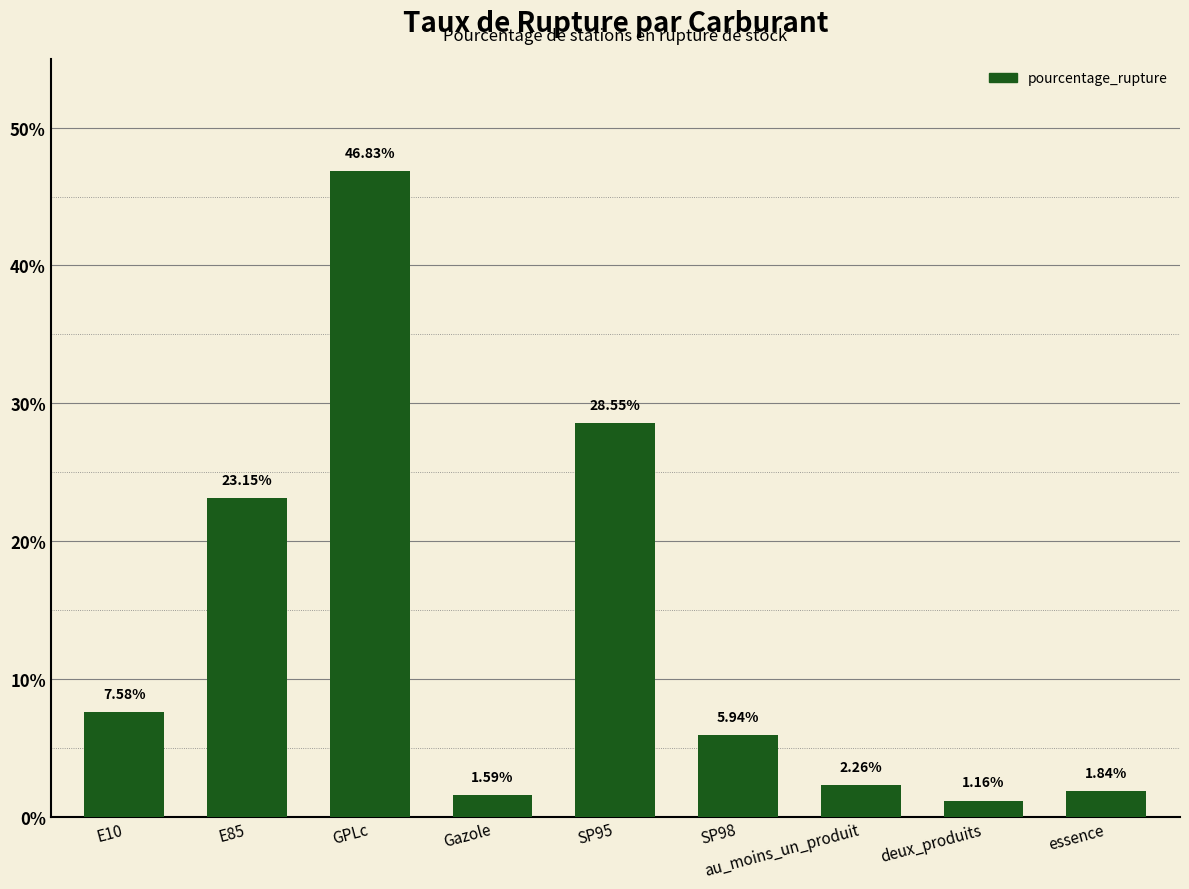

What is the maximum value shown in the chart?

46.8